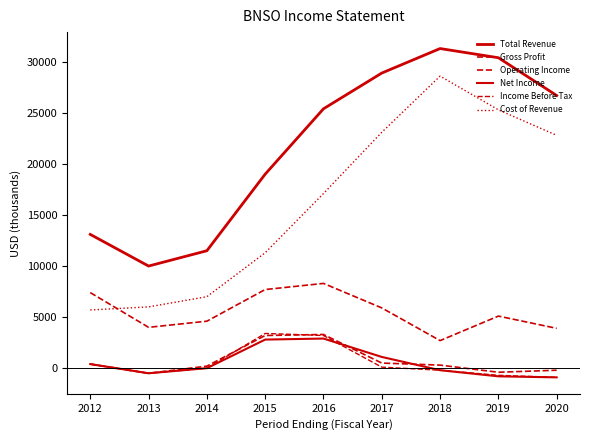

True or false: Income Before Tax and Cost of Revenue cross at least once.

False